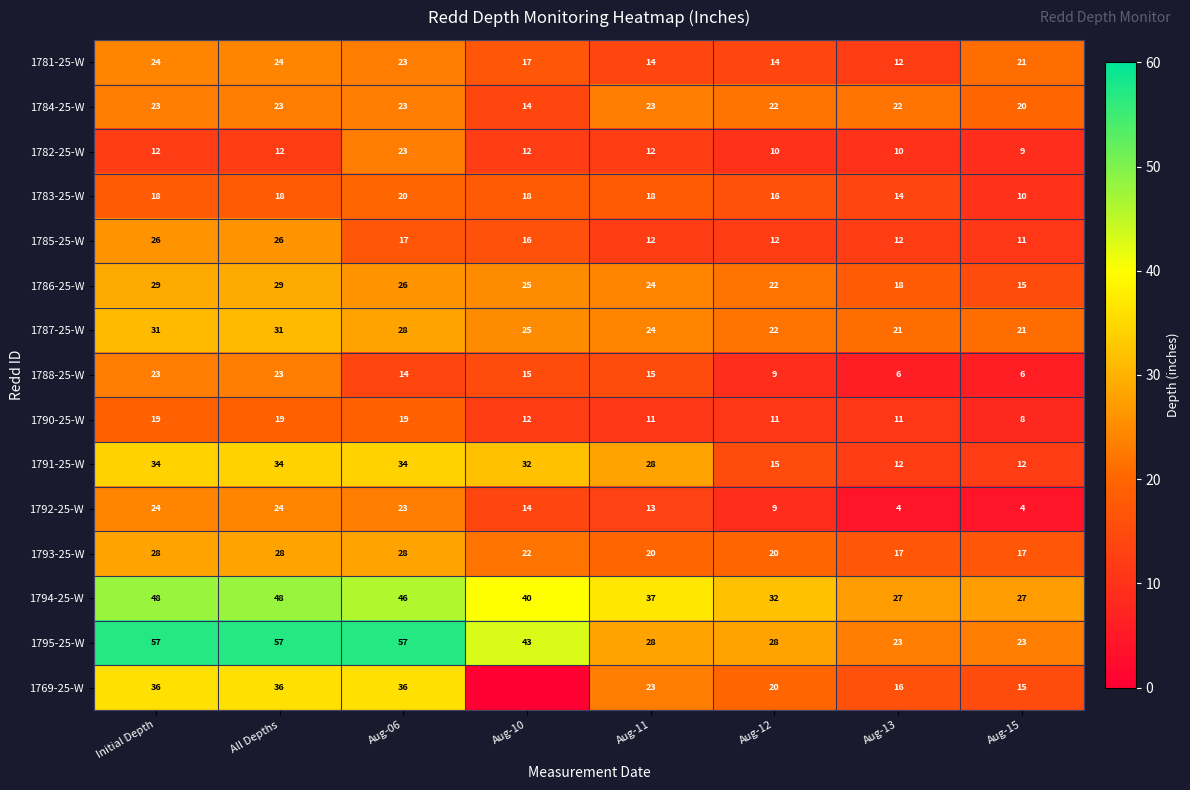

What is the difference between the maximum and second lowest values in the 1790-25-W series?

8